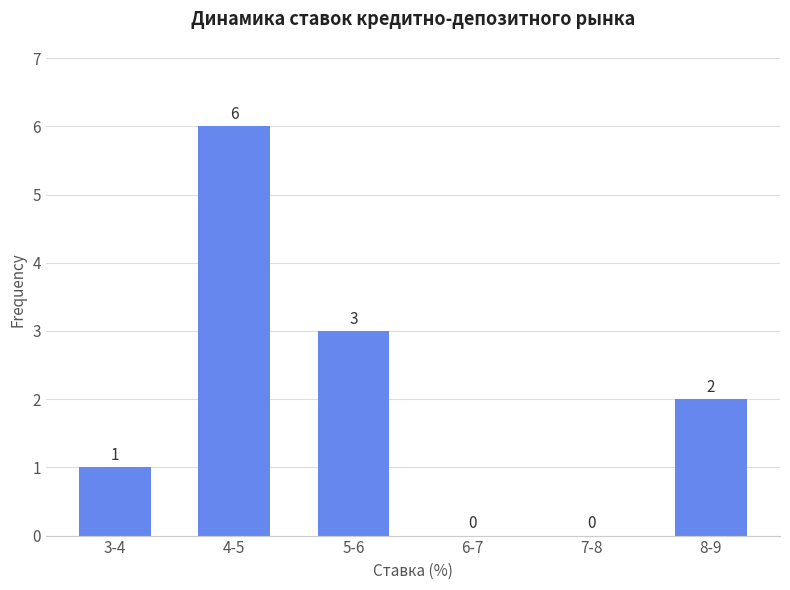

Reading right to left, extract all data points from this chart.

8-9=2	7-8=0	6-7=0	5-6=3	4-5=6	3-4=1